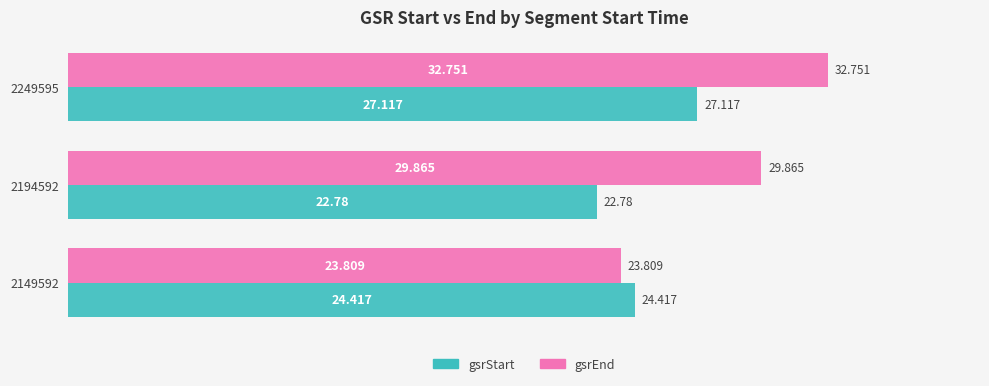

Rank the series at 2194592 from highest to lowest value.

gsrEnd, gsrStart